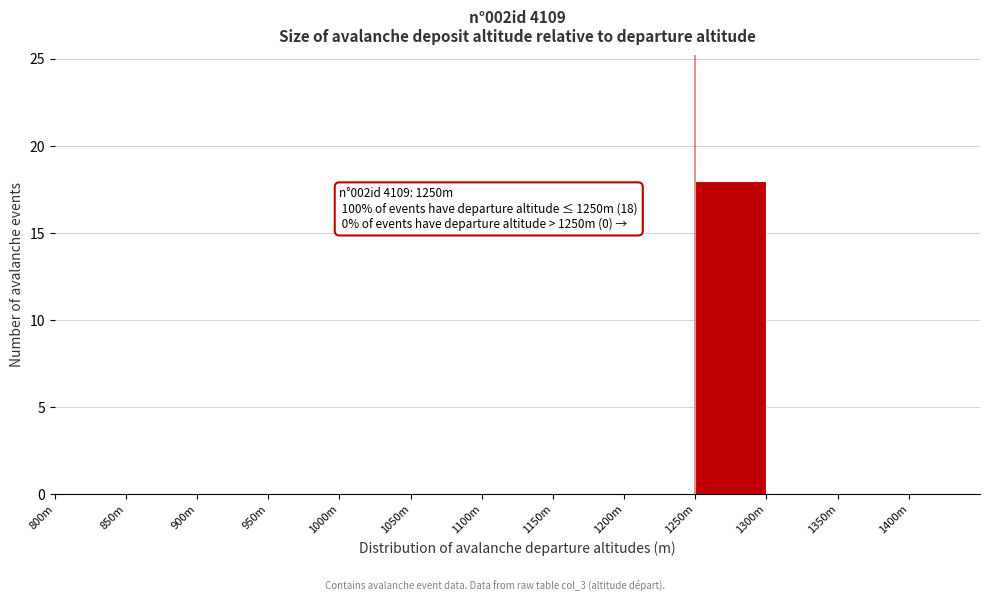

Reading left to right, list all the values displayed in this chart.

800m=0	850m=0	900m=0	950m=0	1000m=0	1050m=0	1100m=0	1150m=0	1200m=0	1250m=18	1300m=0	1350m=0	1400m=0